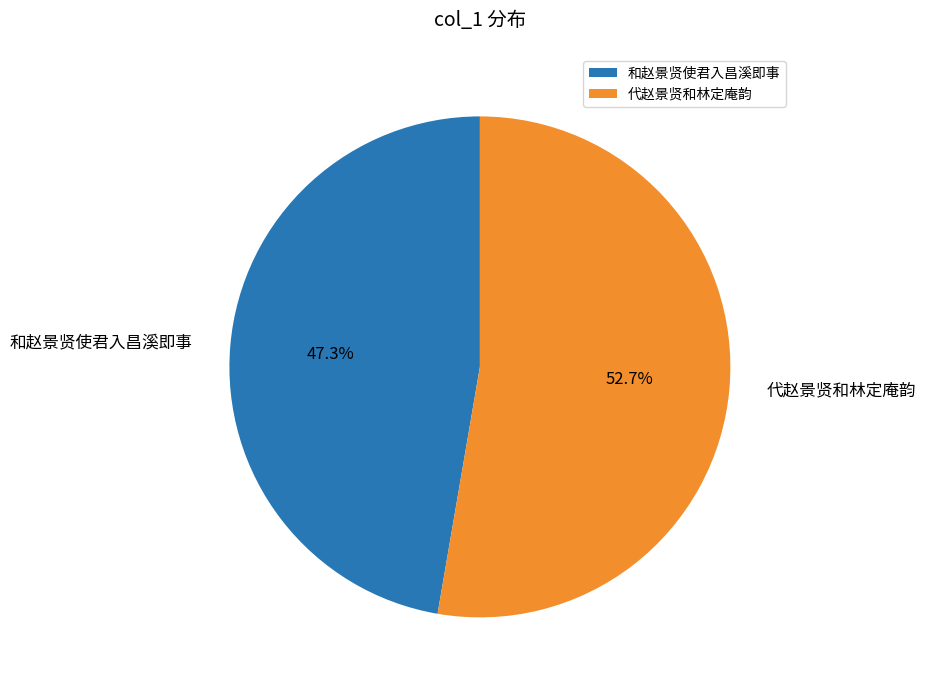

To the nearest percent, what is the average slice percentage?

50%